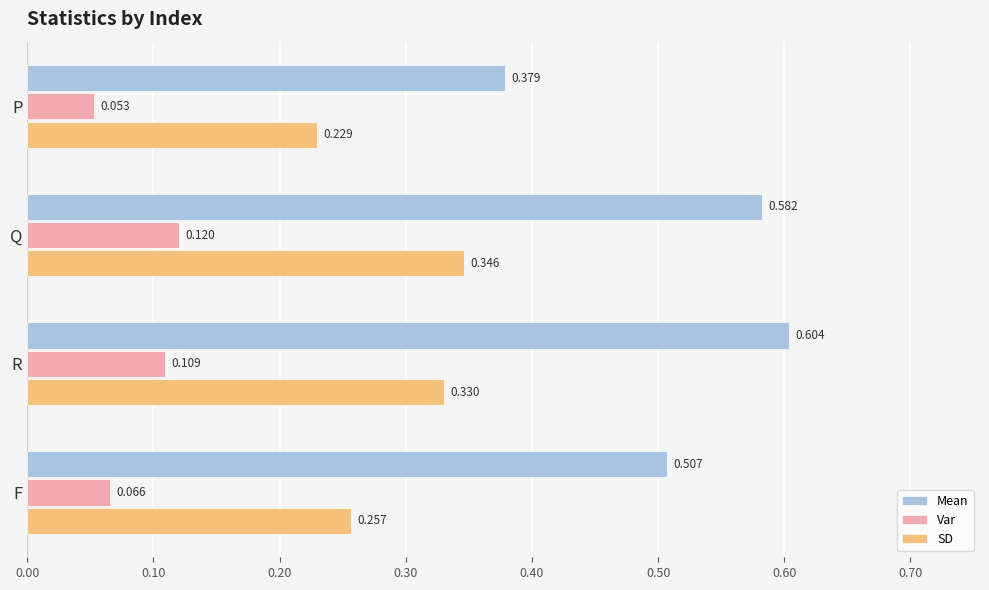

Rank the series by their maximum value, from highest to lowest.

Mean, SD, Var